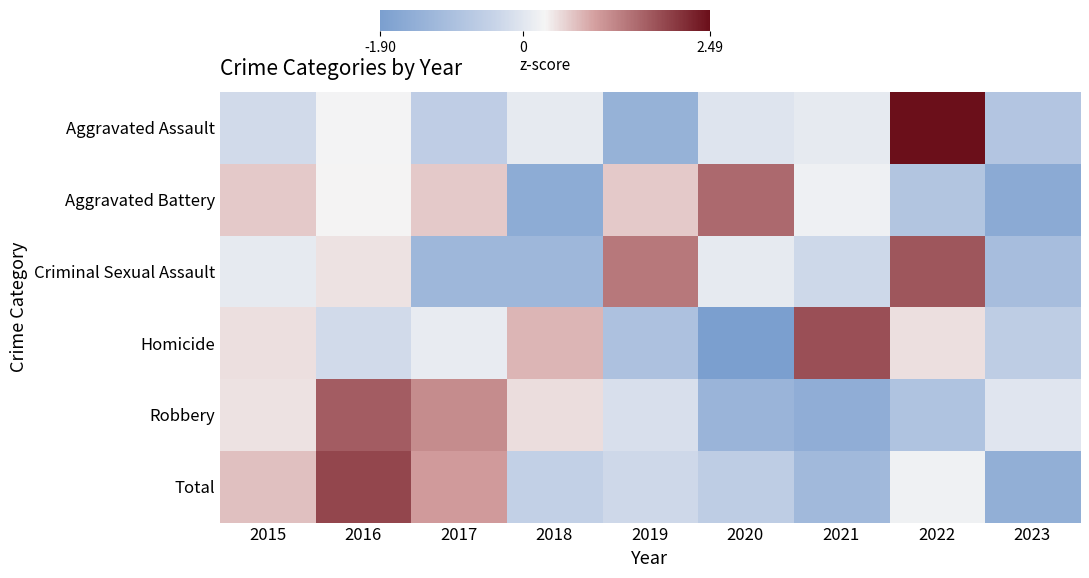

Which series has the largest range (max minus min)?

Aggravated Assault